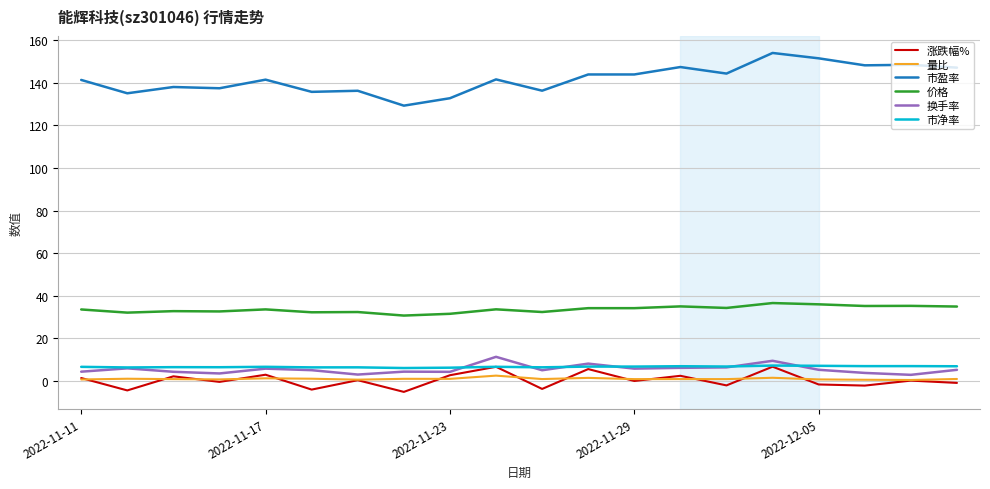

How many values in the 市盈率 series exceed 141?

12